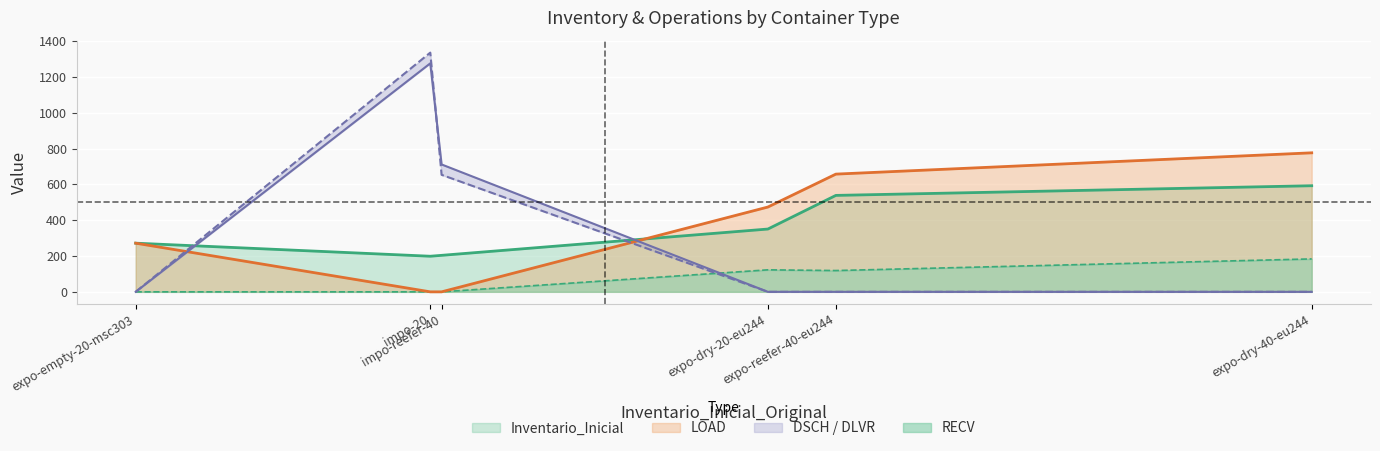

Between impo-20 and expo-dry-40-eu244, which series saw the biggest shift?

DLVR